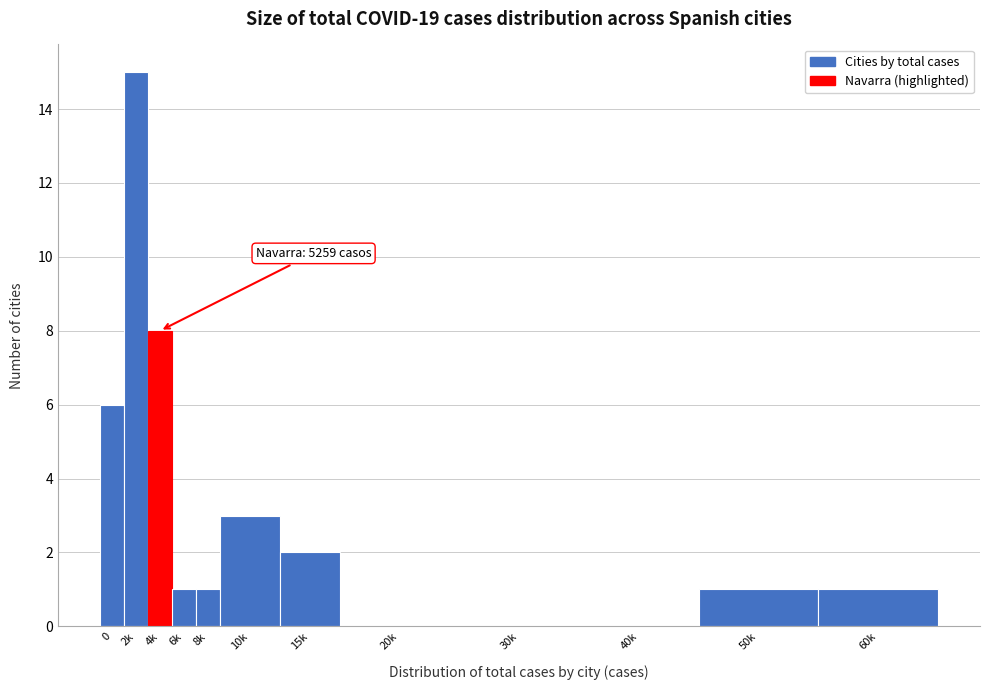

Reading right to left, list all the values displayed in this chart.

60k=1	50k=1	40k=0	30k=0	20k=0	15k=2	10k=3	8k=1	6k=1	4k=8	2k=15	0=6